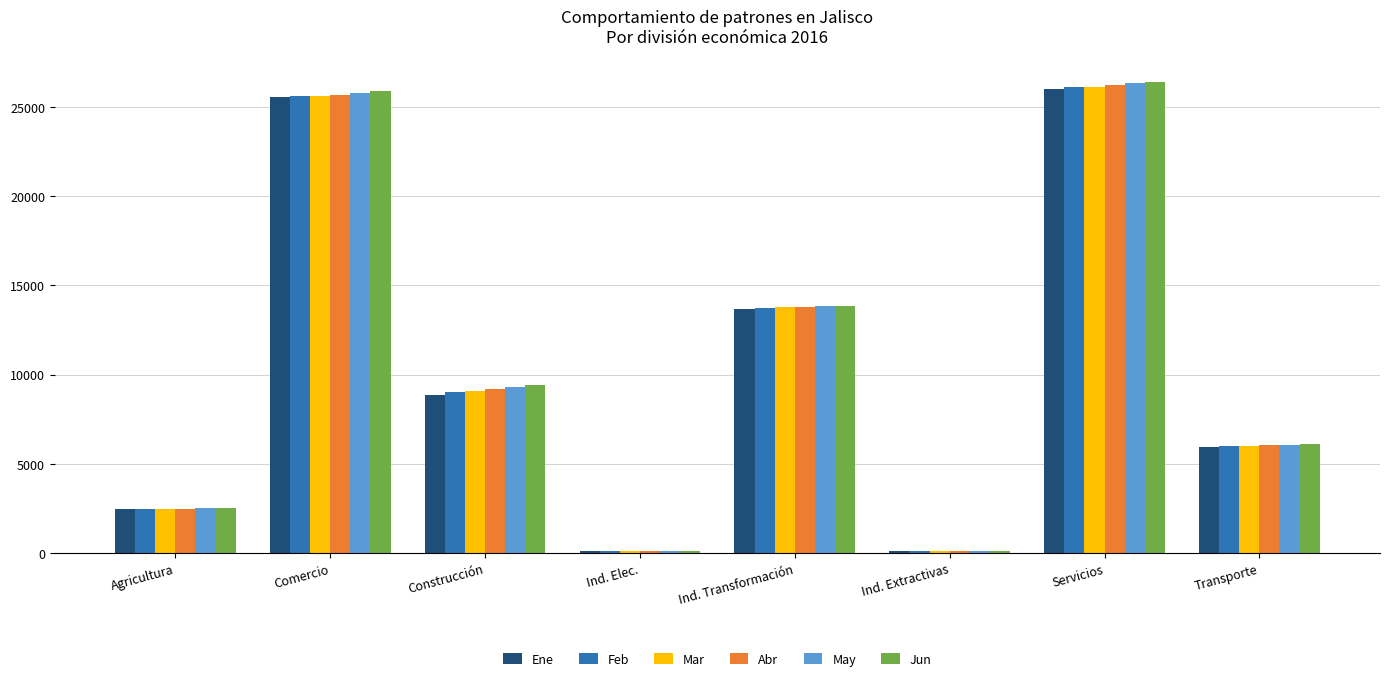

At which category is the sum across all series the highest?

Servicios